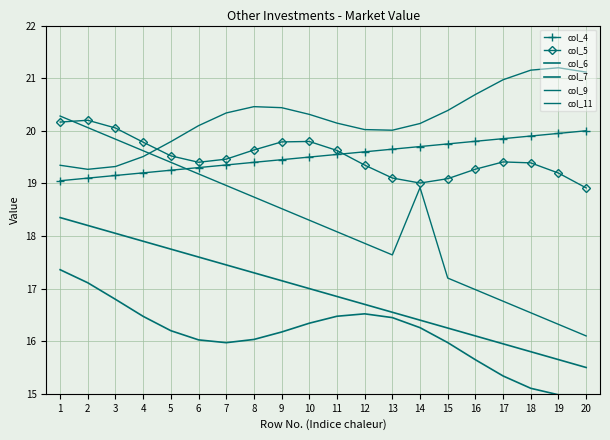

What are all the series names shown in the legend?

col_4, col_5, col_6, col_7, col_9, col_11